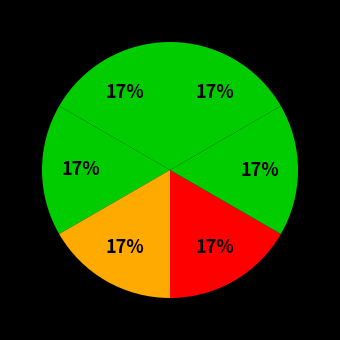

Is there any slice that represents more than half of the pie?

No